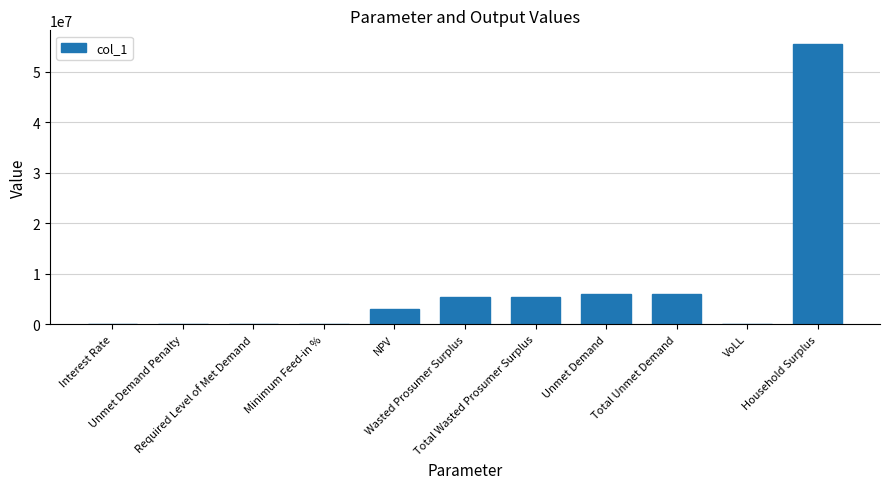

Which category has the highest value across all series?

Household Surplus